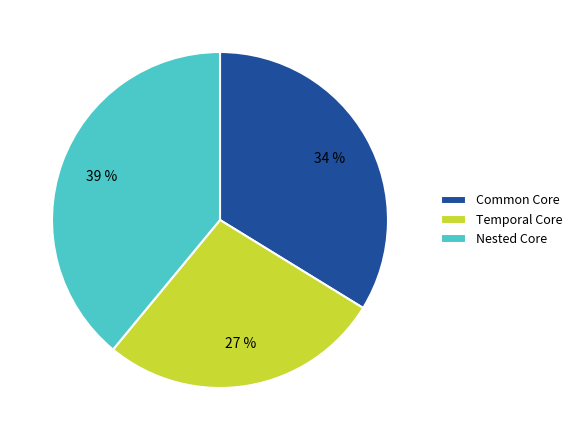

Which category has the smallest portion of the pie?

Temporal Core